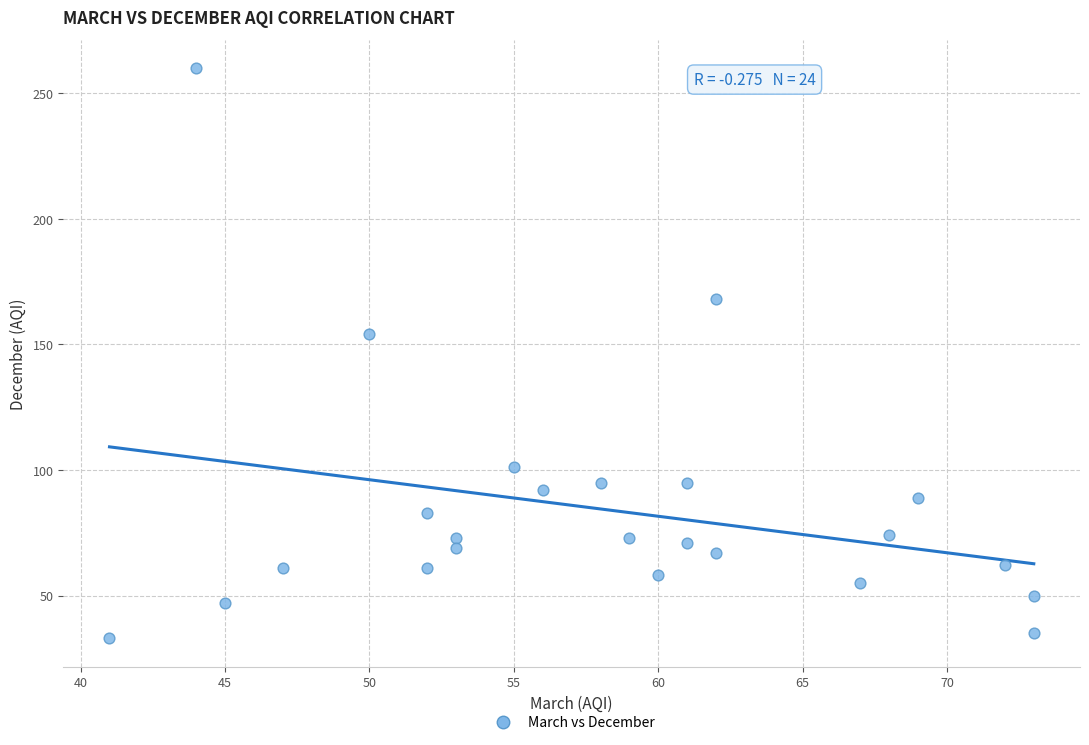

What is the range of Y values (max minus min)?

227